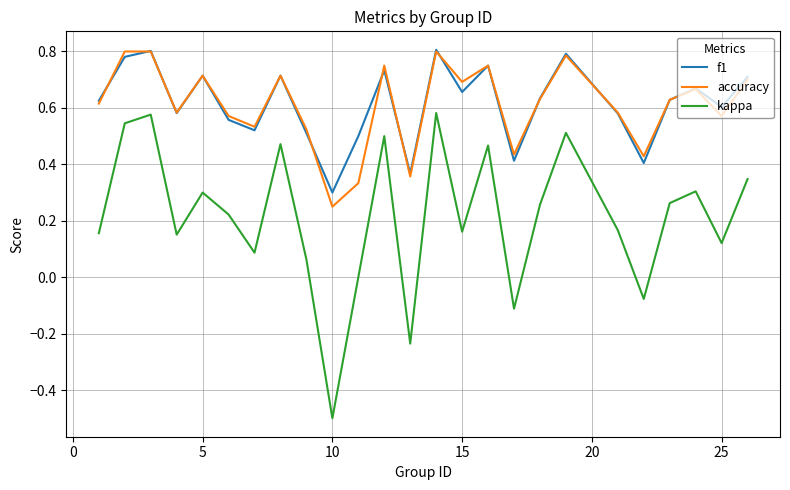

Which series has the widest spread of values?

kappa